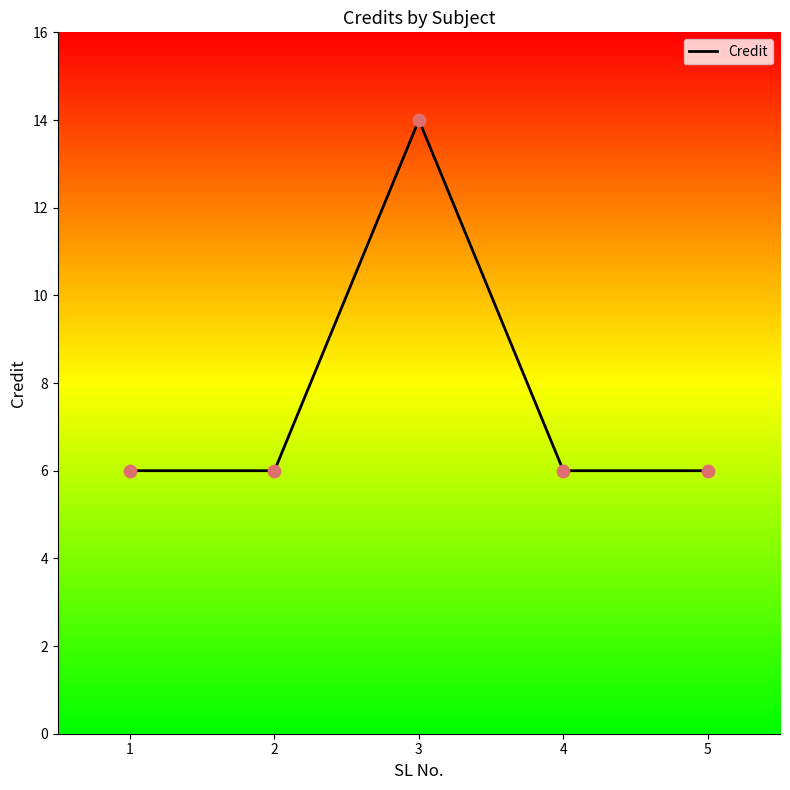

What is the change in value from 3 to 4?

-8